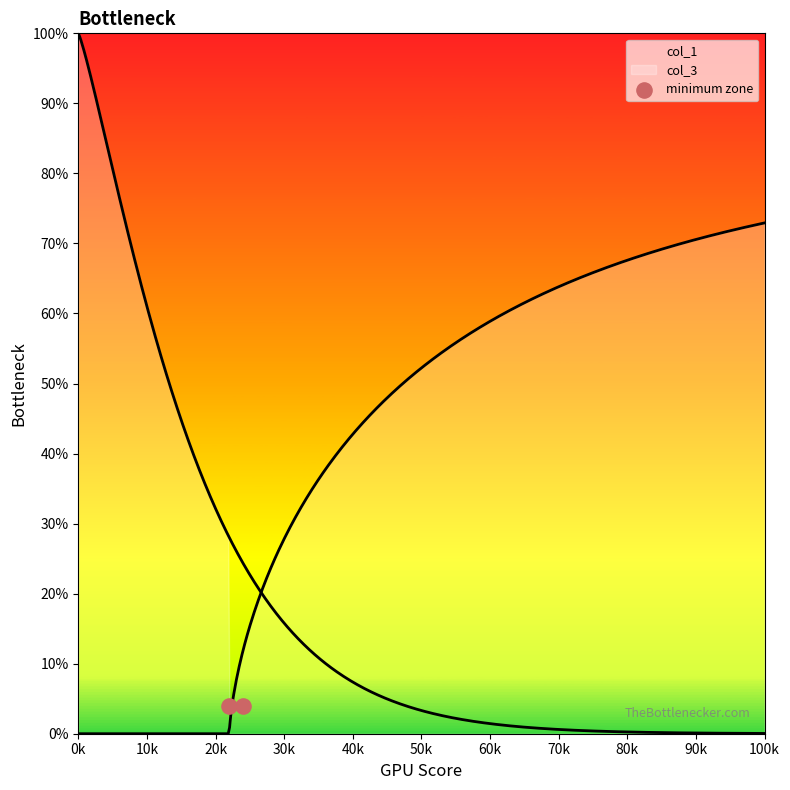

Which series has the largest total across all categories?

col_1